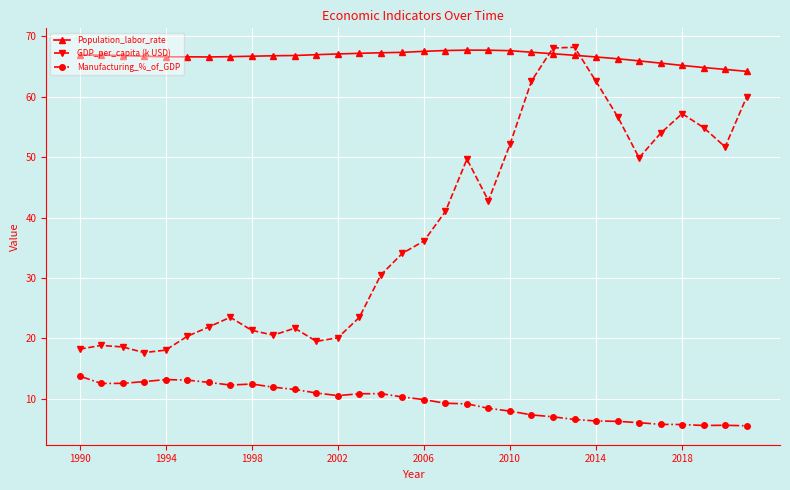

How many values in the GDP_per_capita (k USD) series are below 36?

16